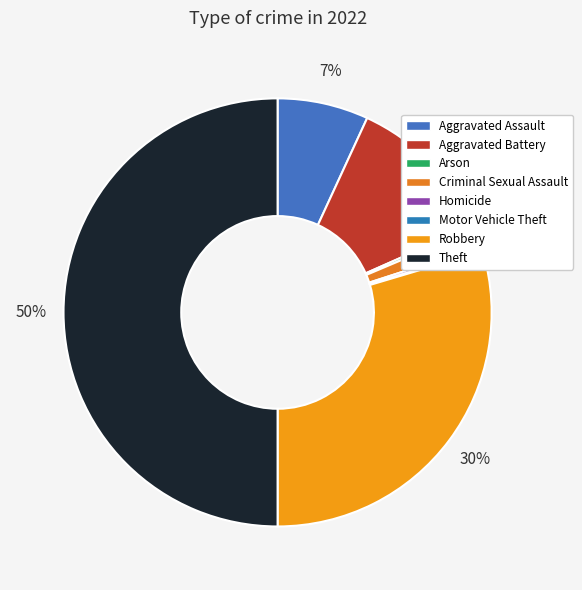

What percentage is NOT represented by Homicide?

99.7%